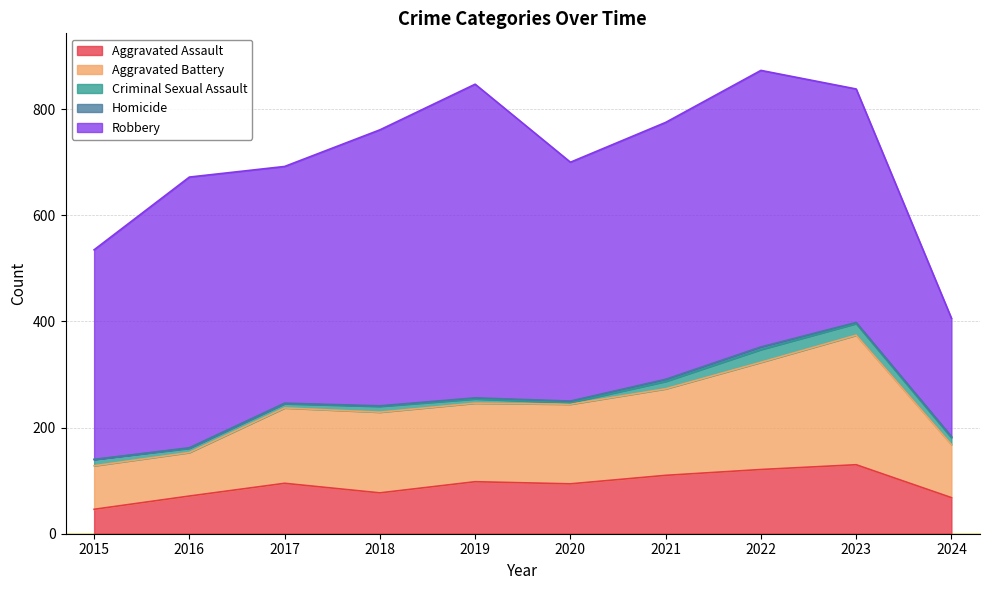

How many lines are shown in the chart?

5